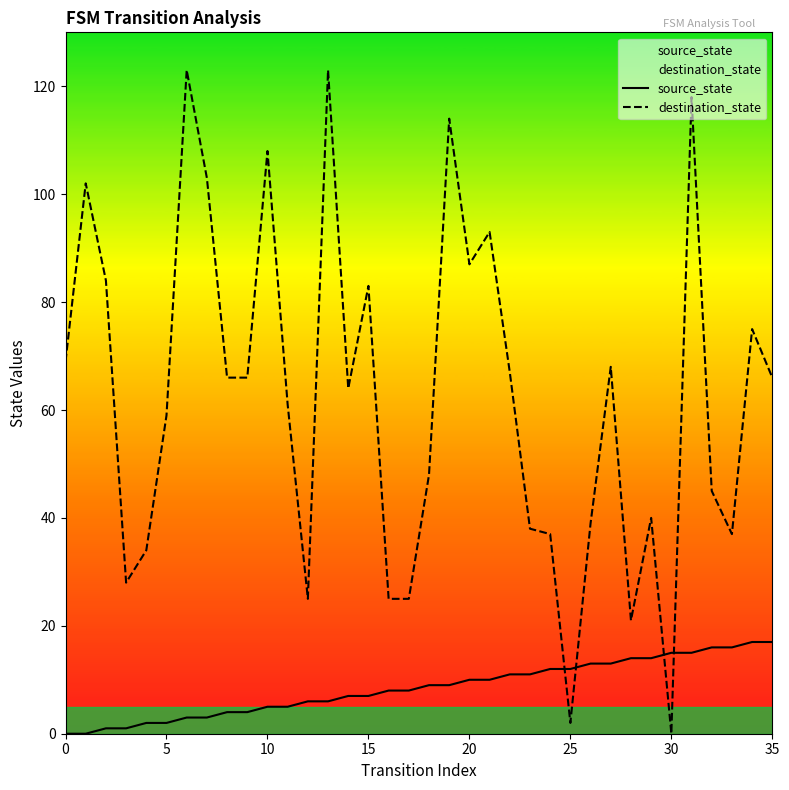

How many interior local peaks does the destination_state series have?

11